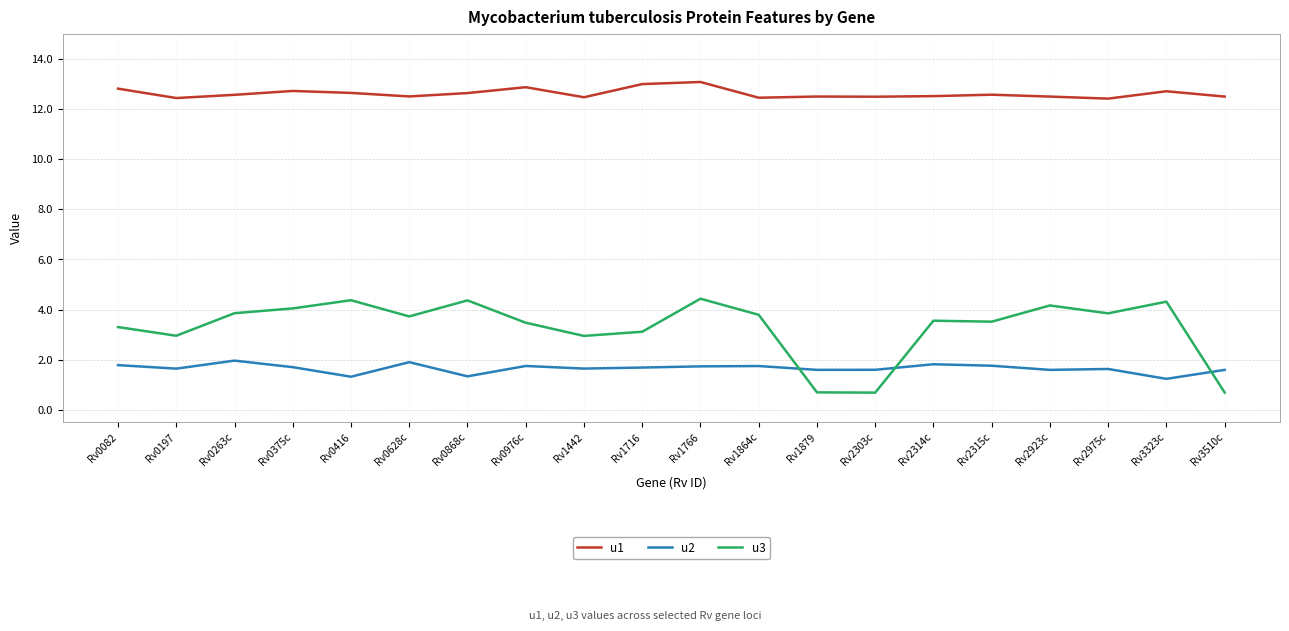

What is the difference between the maximum and second lowest values in the u3 series?

3.7